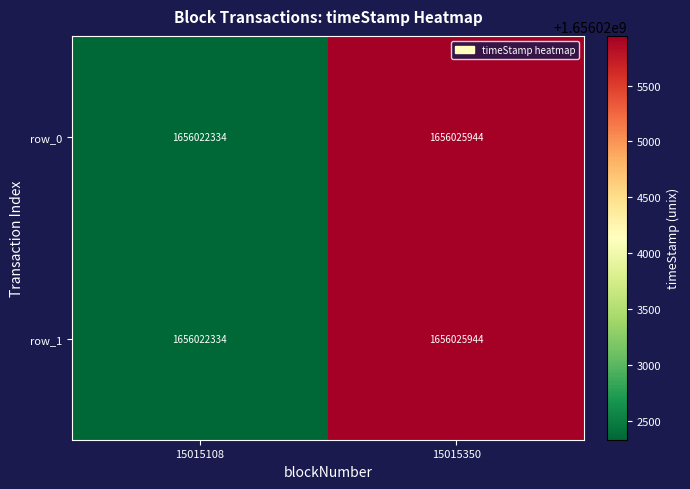

Count the number of data series in this chart.

2